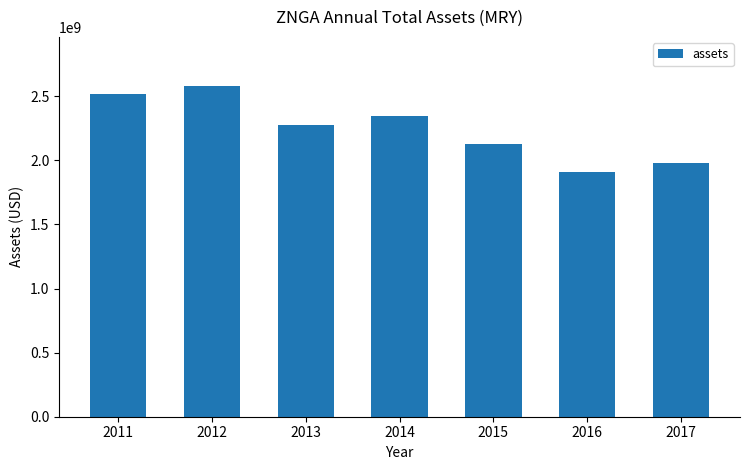

Reading right to left, transcribe all the data shown in this chart.

1979333000	1905849000	2124630000	2348793000	2279085000	2576320000	2516646000